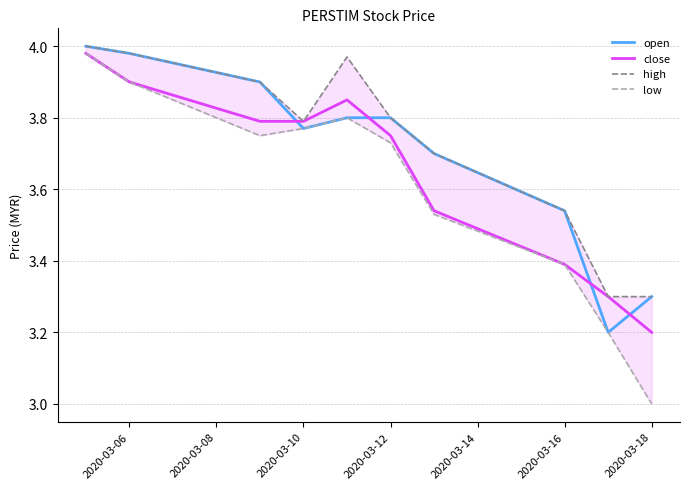

What are all the series names shown in the legend?

open, close, high, low